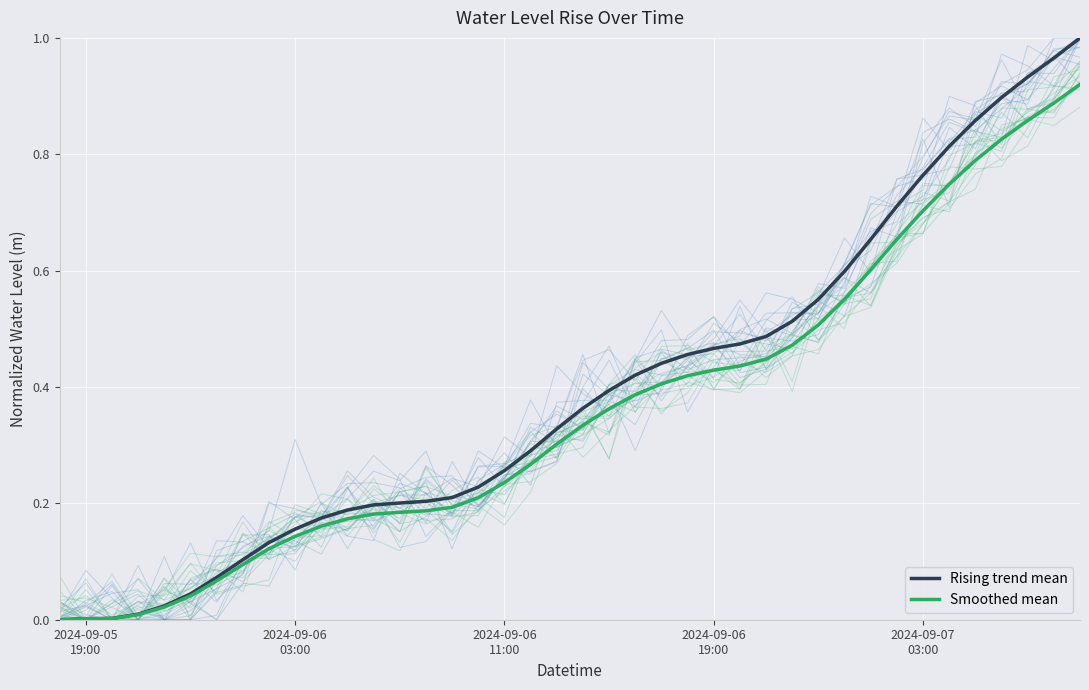

True or false: Rising trend mean and Smoothed mean cross at least once.

False